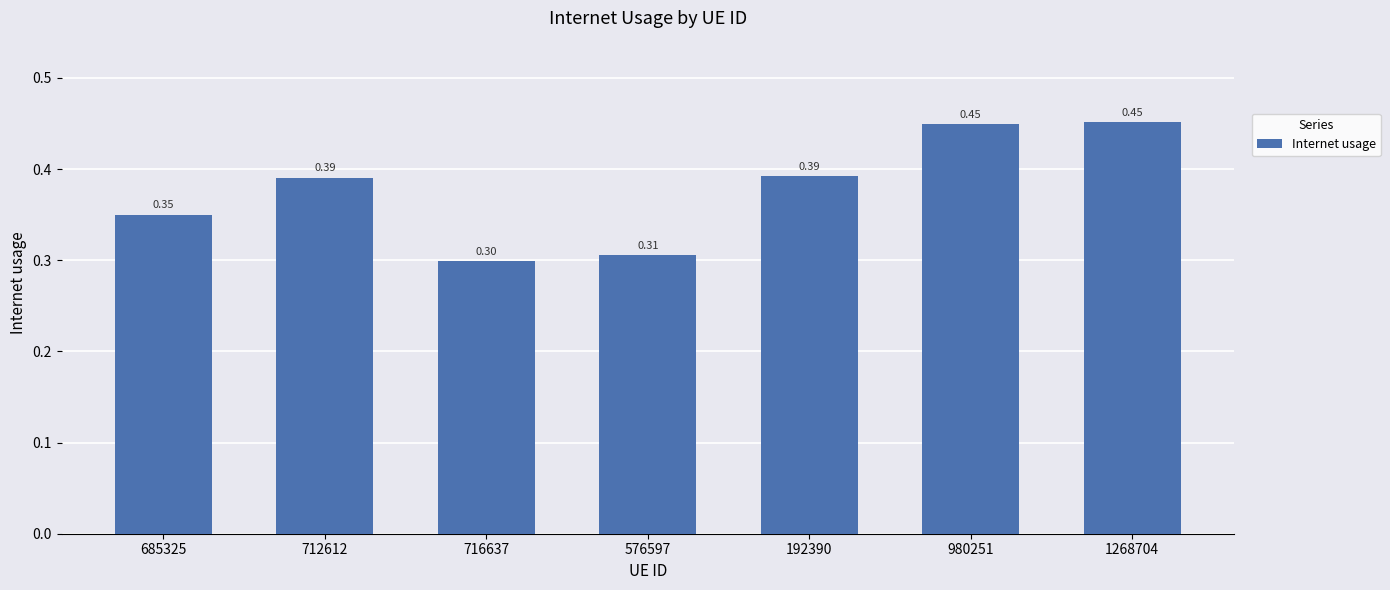

What is the sum of the values at 712612 and 716637?

0.7